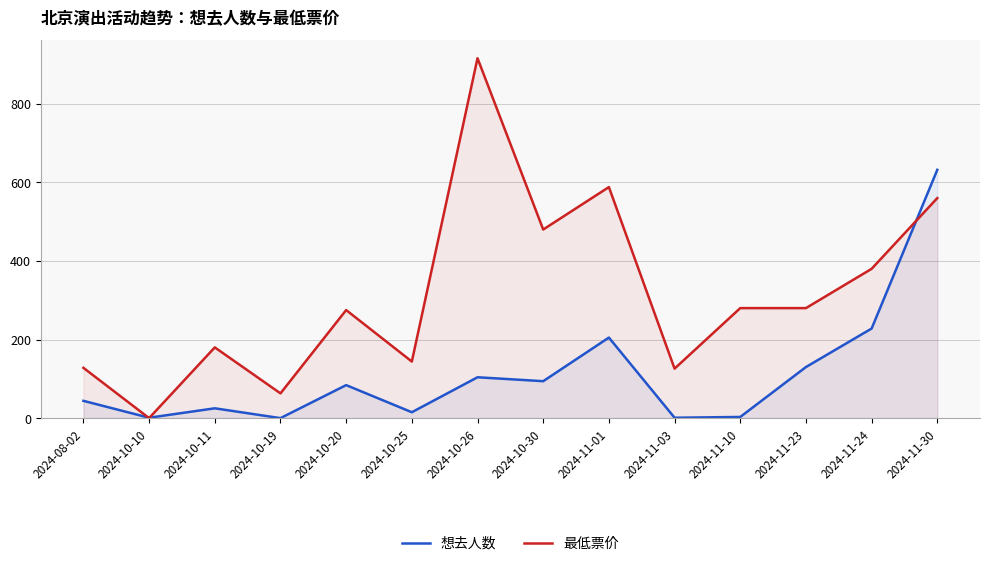

The value of 想去人数 at 2024-10-11 is 42. True or false?

False